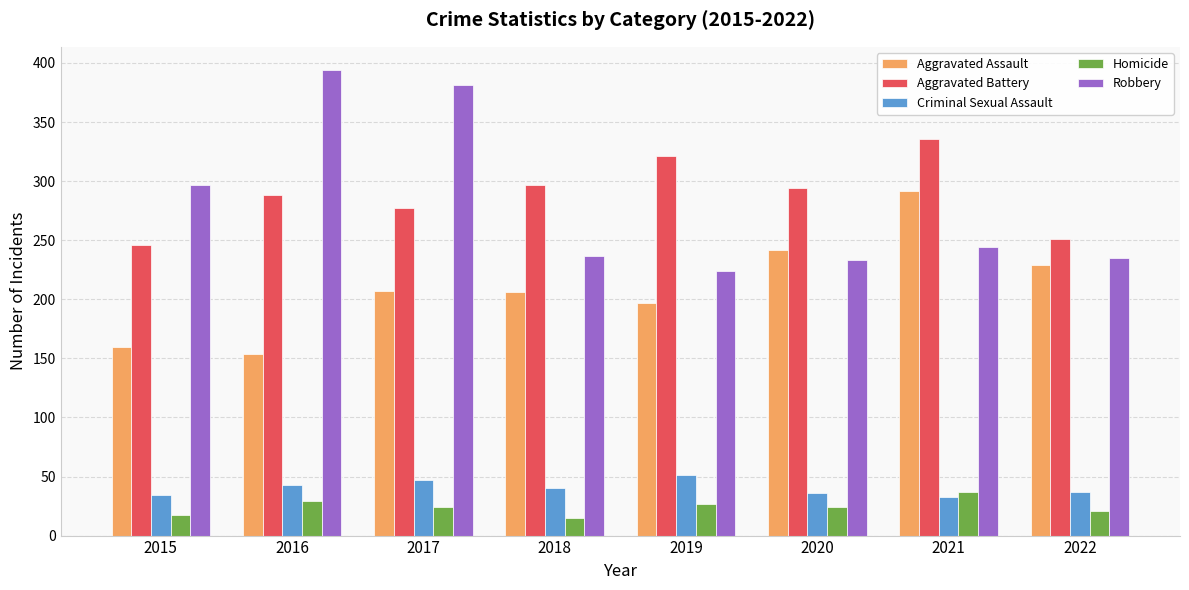

What is the difference between the maximum and second lowest values in the Homicide series?

20